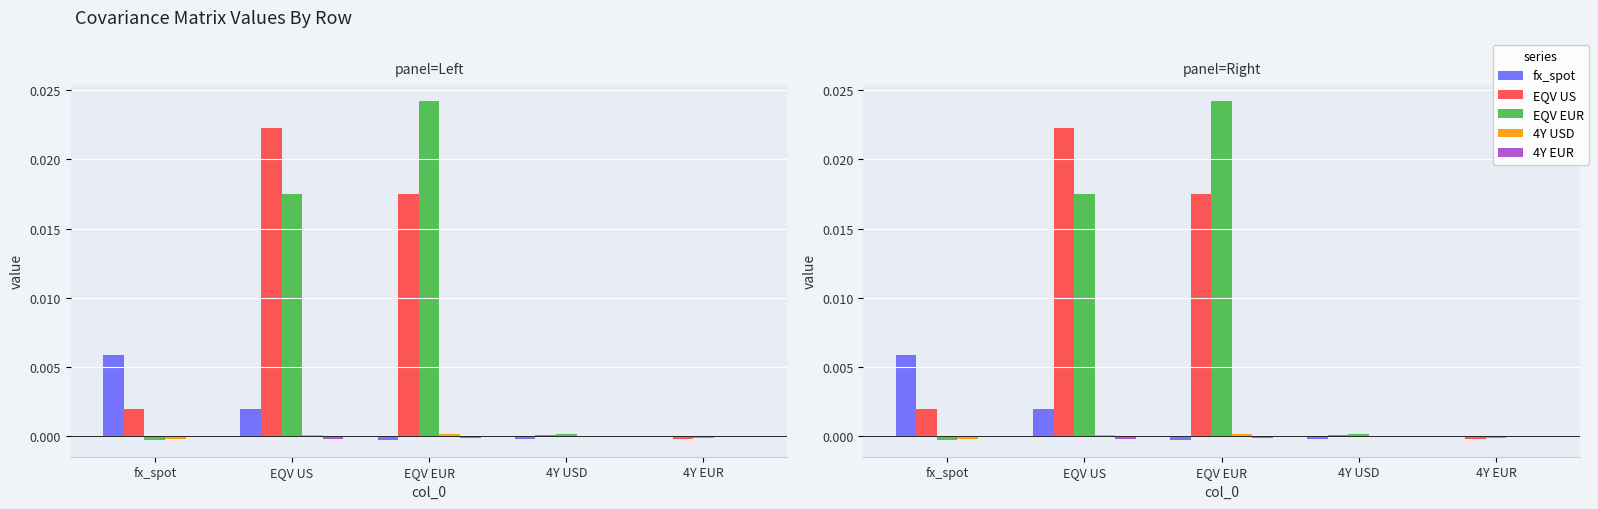

Is it true that EQV EUR equals 0.0 at 4Y USD?

False